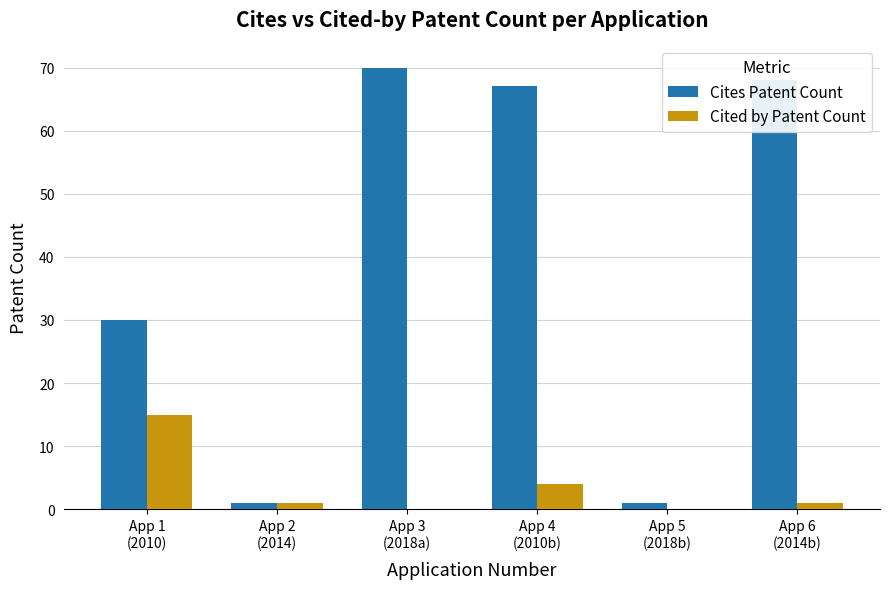

Where does the Cited by Patent Count series first go above 1?

App 1
(2010)